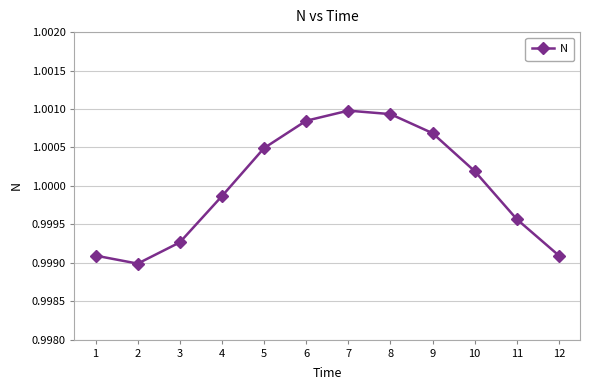

What is the sum of all values?

12.0